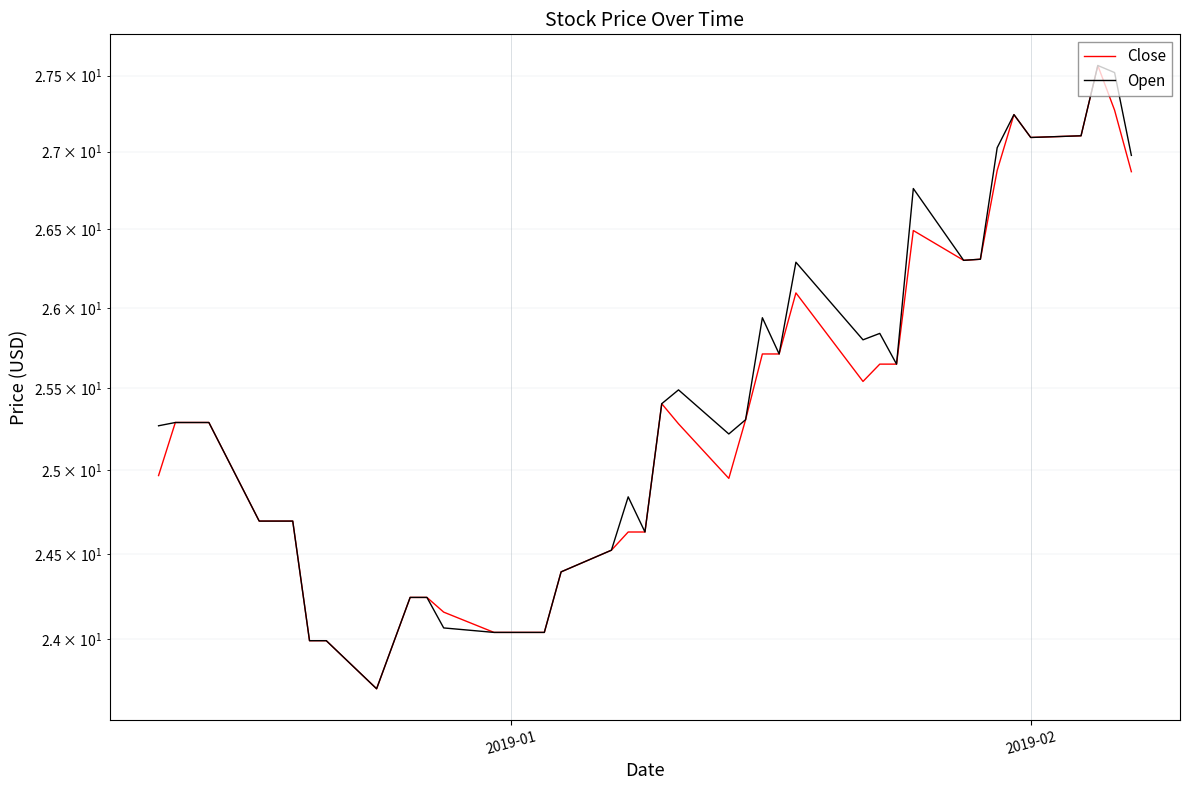

True or false: Open and Close cross at least once.

False